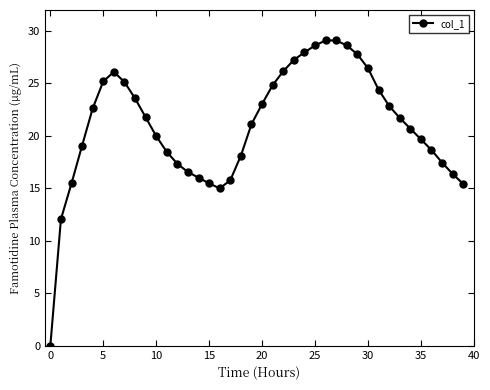

What is the difference between the maximum and minimum values?

29.1